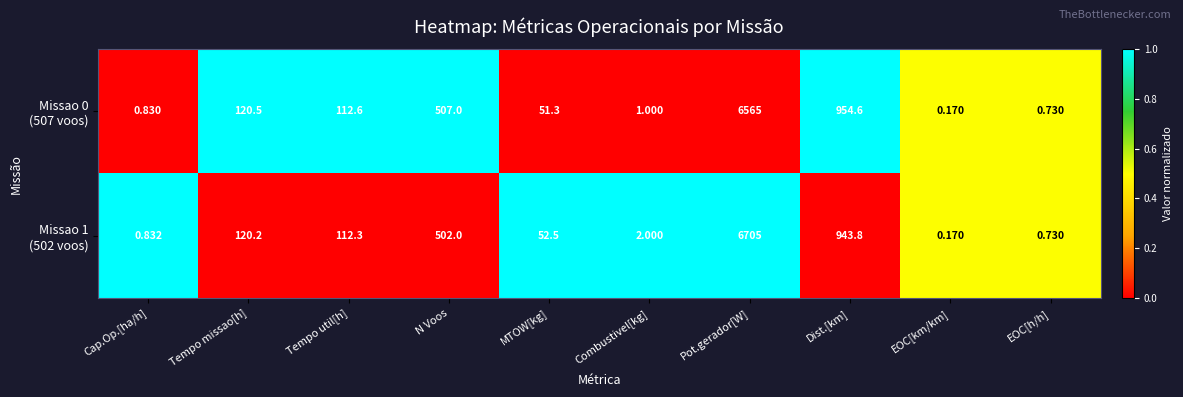

Which category has the lowest value across all series?

EOC[km/km]